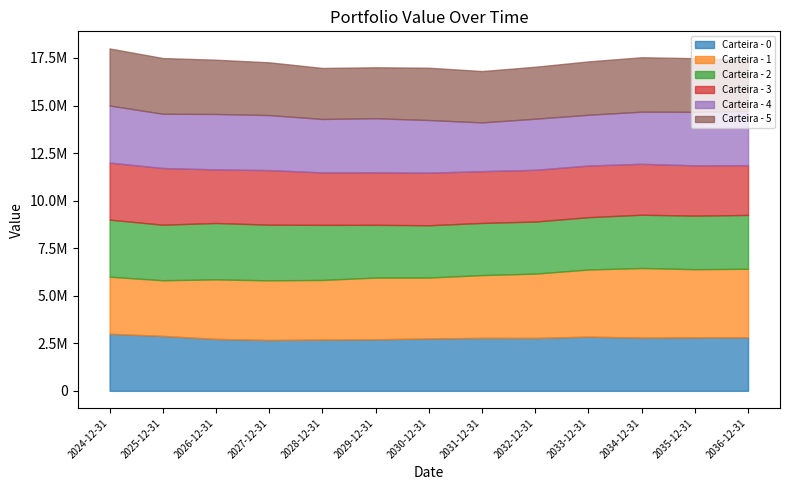

Rank the categories by Carteira - 3 value from highest to lowest.

2024-12-31, 2025-12-31, 2027-12-31, 2026-12-31, 2030-12-31, 2029-12-31, 2028-12-31, 2031-12-31, 2032-12-31, 2033-12-31, 2034-12-31, 2035-12-31, 2036-12-31